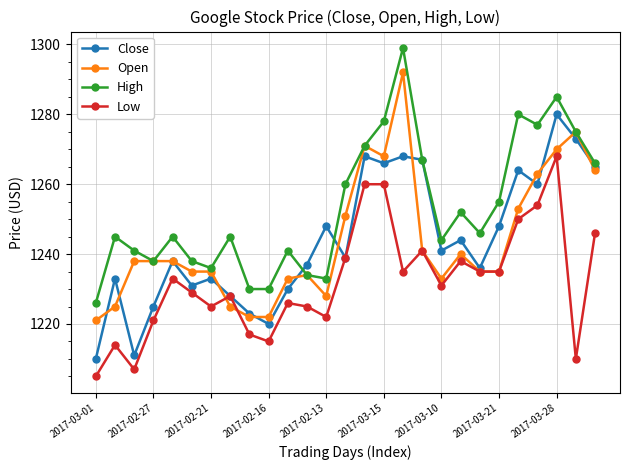

What is the value of the Open point at the 15th from the left?

1271